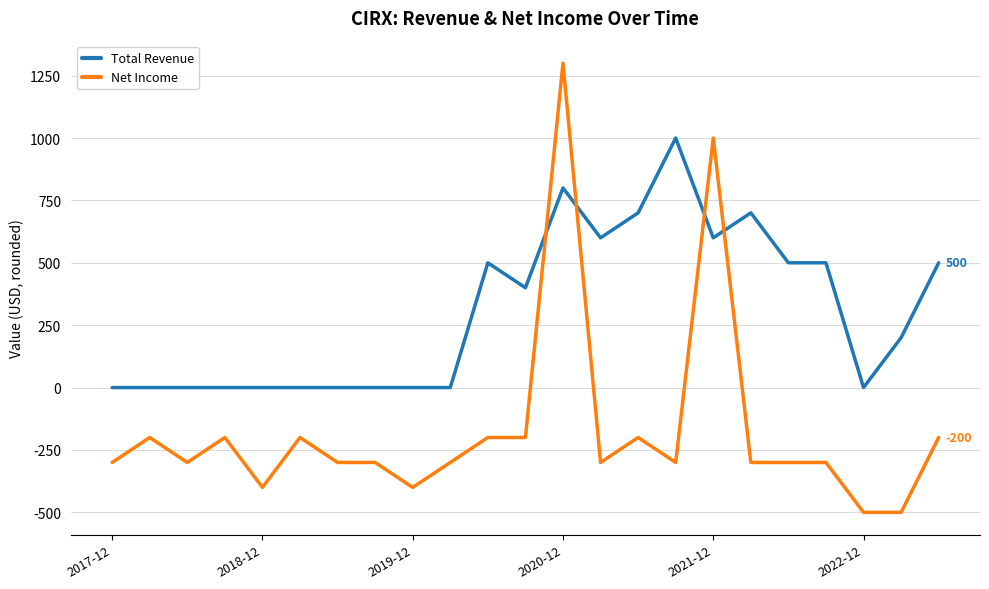

Which series has the largest total across all categories?

Total Revenue